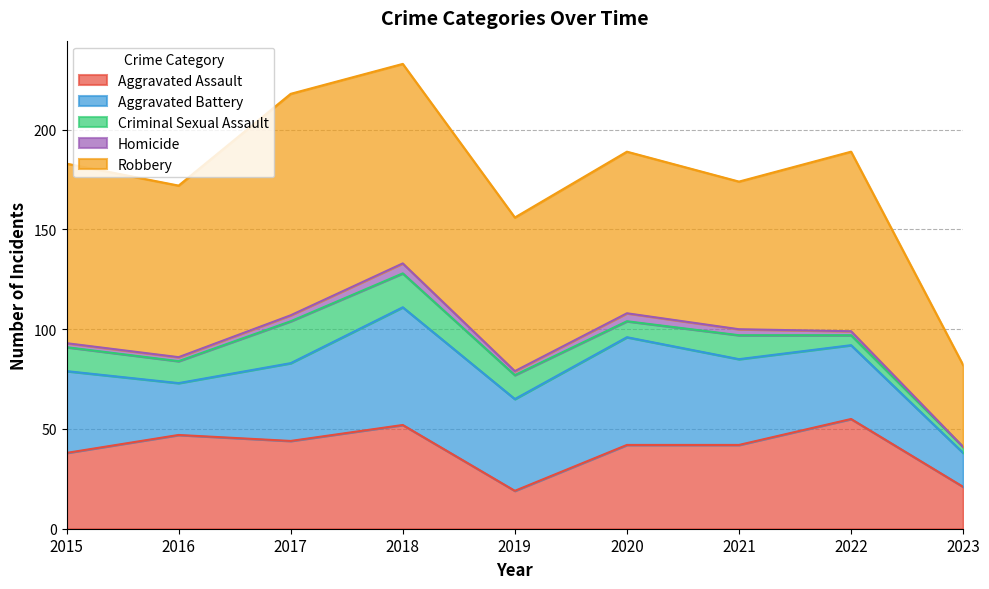

Which series has the largest range (max minus min)?

Robbery